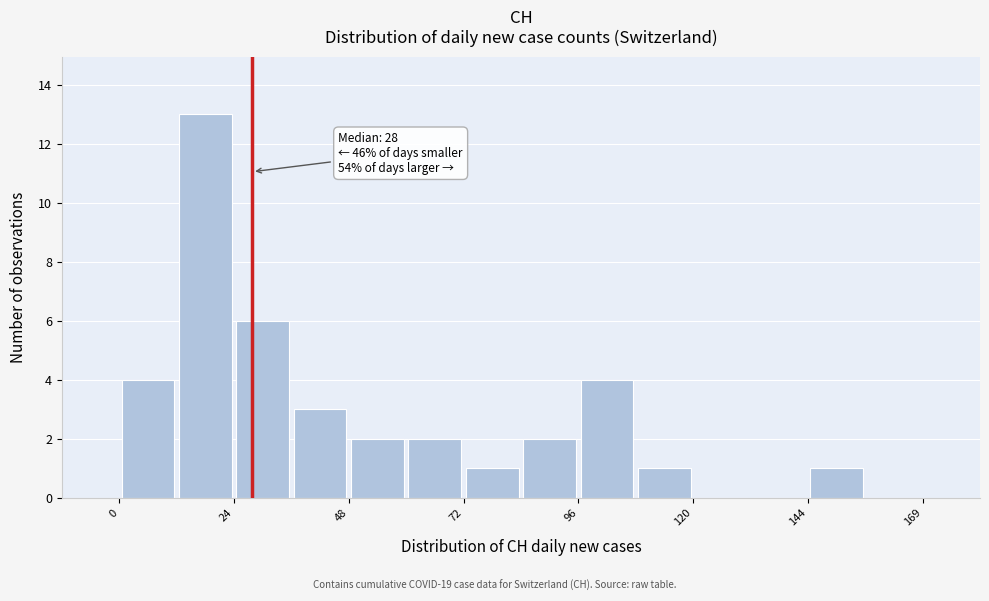

Read against the x-axis, roughly where is the centre of the tallest bar?

20